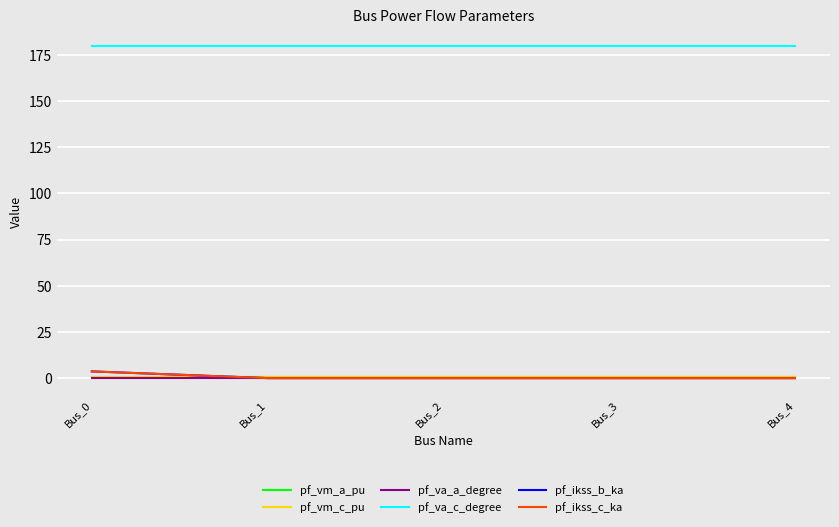

Which series has the largest range (max minus min)?

pf_ikss_b_ka